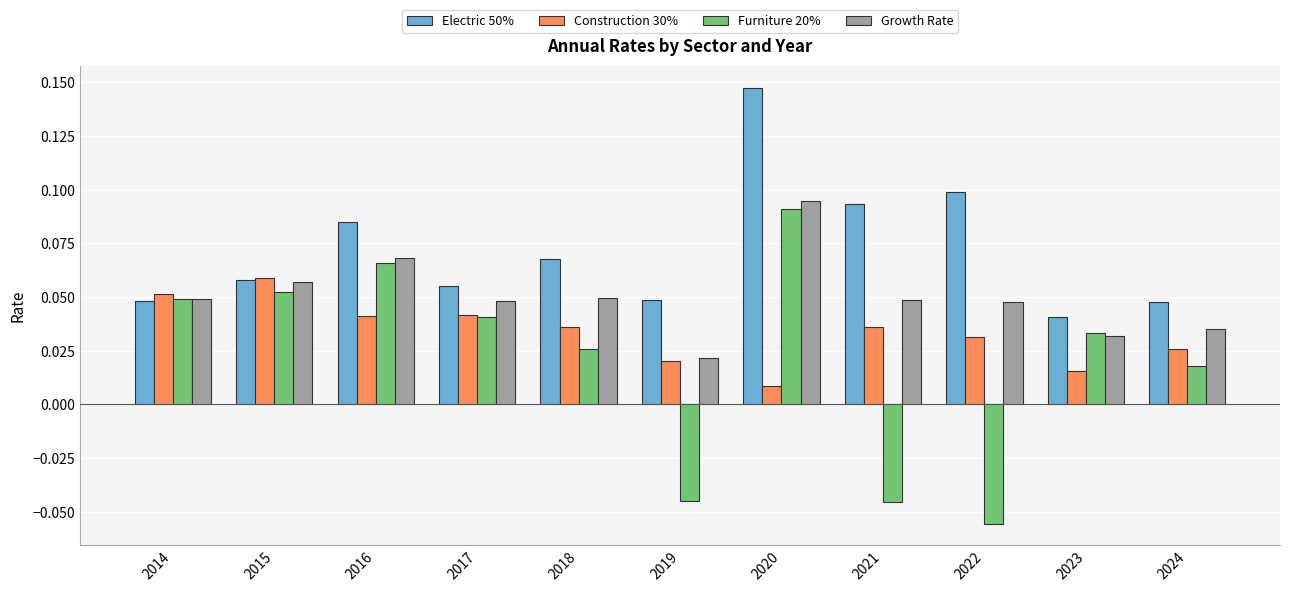

What are all the series names shown in the legend?

Electric 50%, Construction 30%, Furniture 20%, Growth Rate